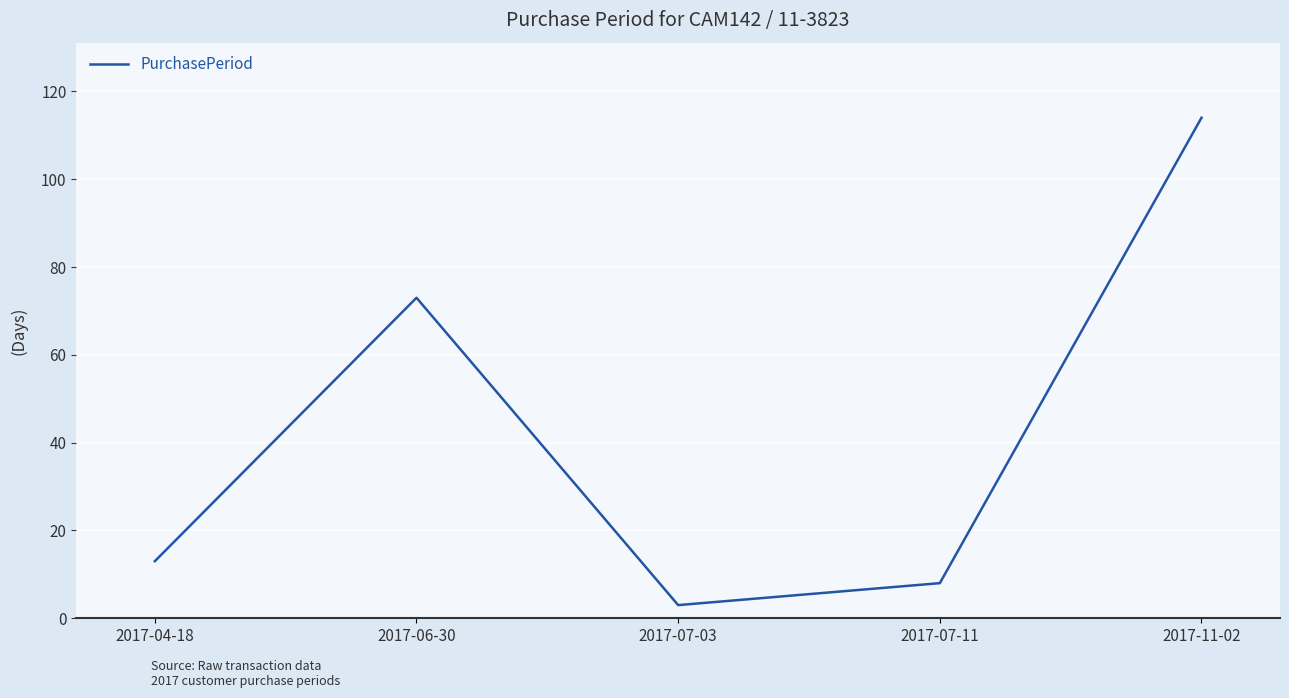

What is the change in value from 2017-06-30 to 2017-07-11?

-65